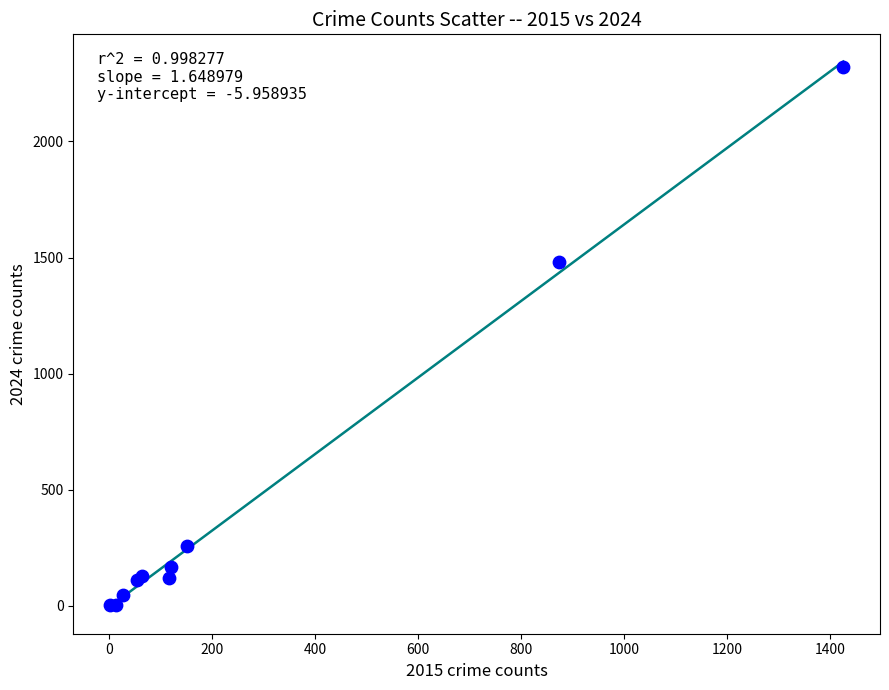

What Y value in the scatter plot is closest to 1161?

1480